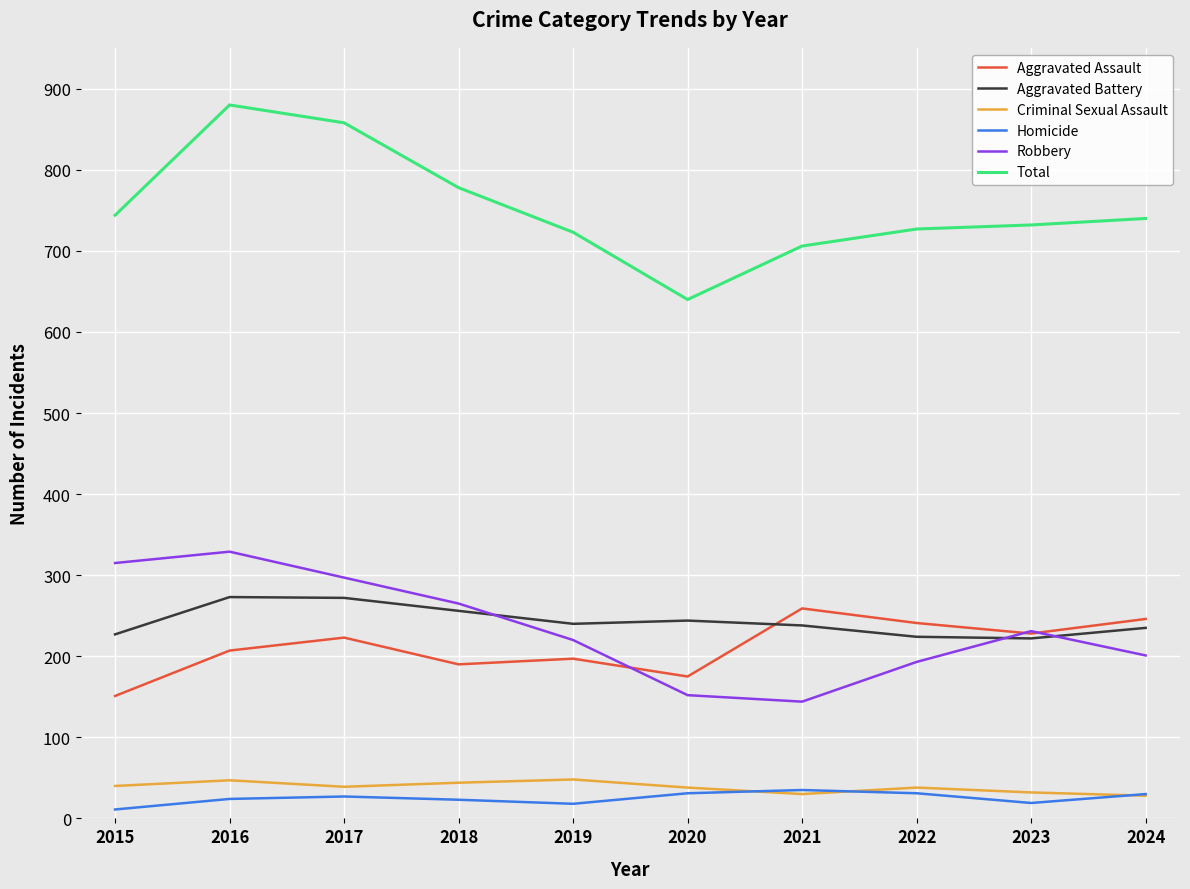

Is it true that Aggravated Assault equals 142 at 2017?

False